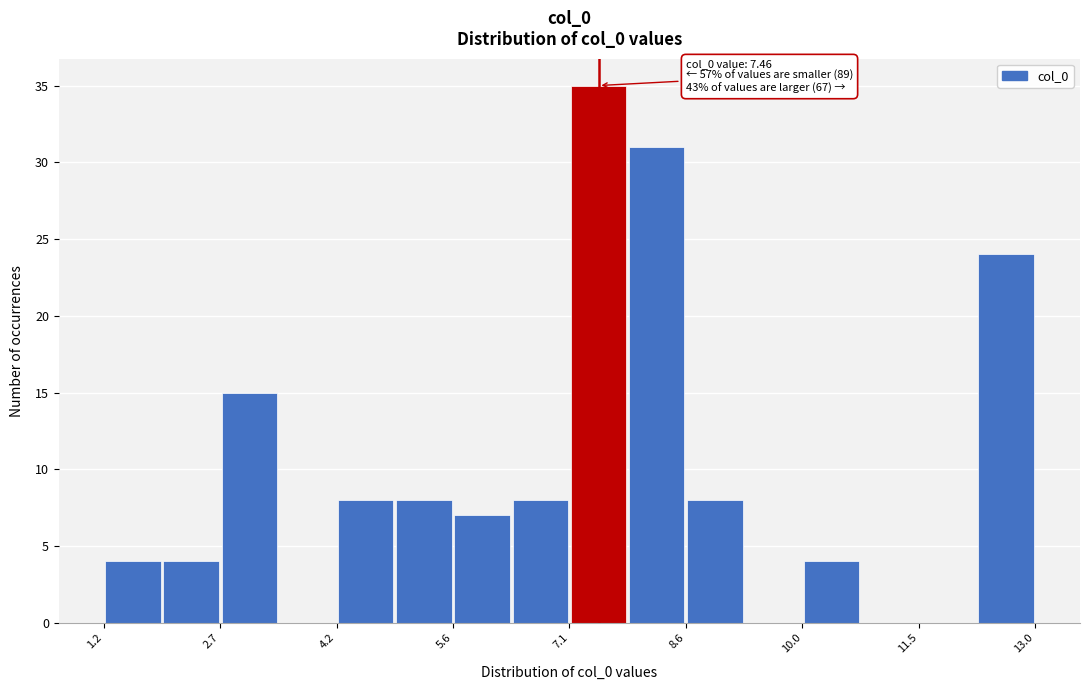

Around what value on the x-axis is the tallest bar? Give the approximate position of its centre, as read against the axis.

7.4